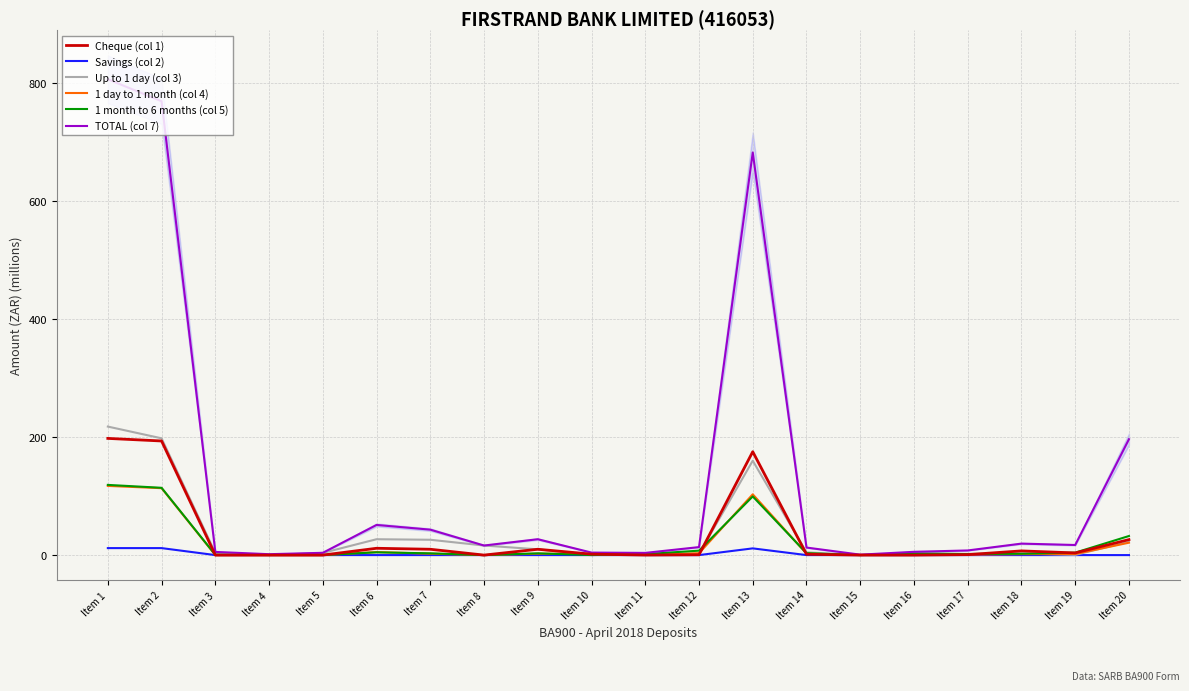

How many values in the Up to 1 day (col 3) series exceed 3?

11